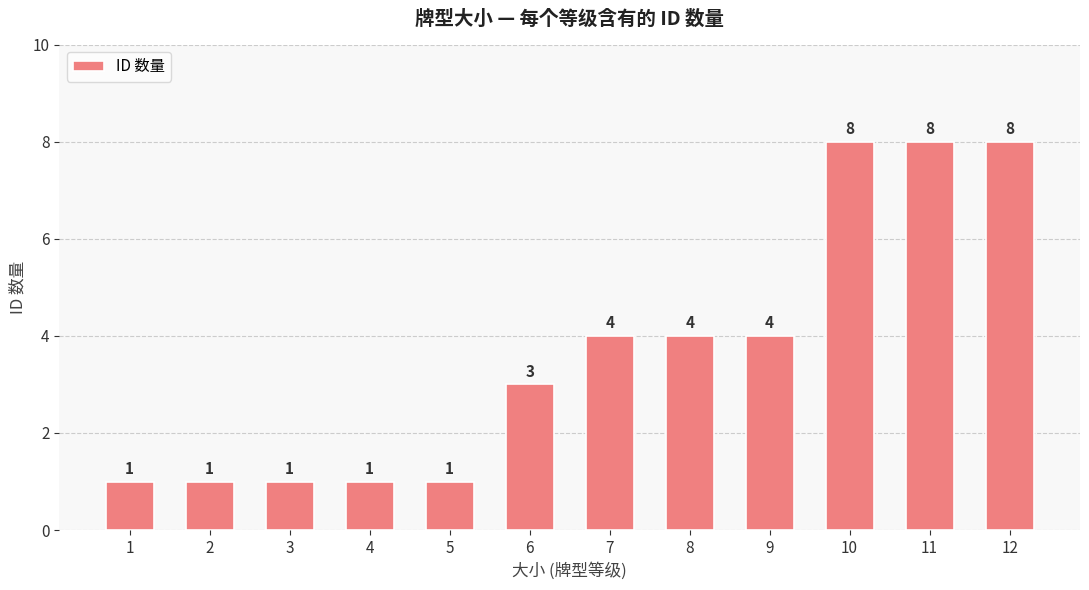

What is the value of the 9th bar from the left?

4